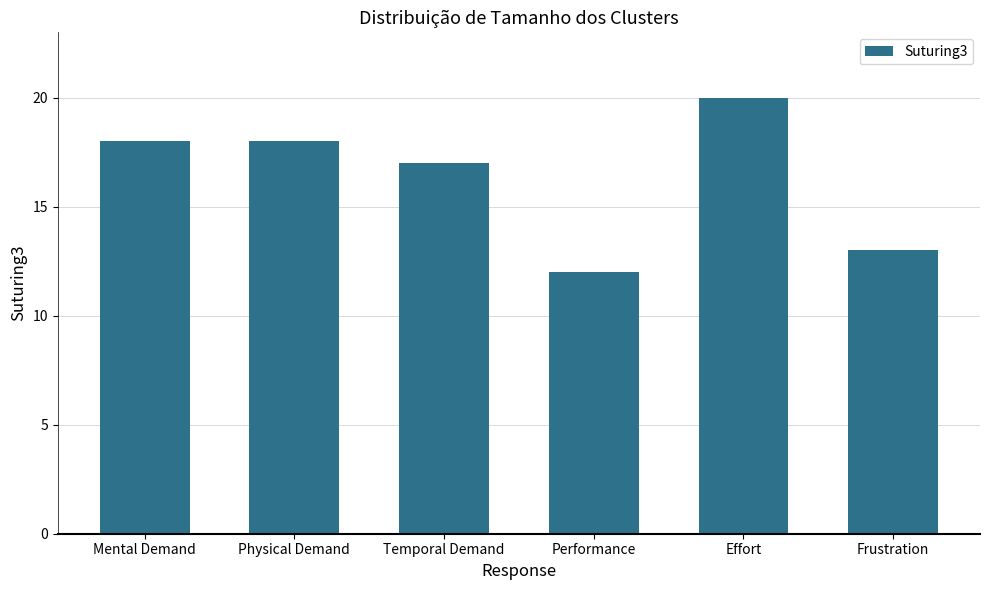

Is it true that the value at Frustration is 22?

False